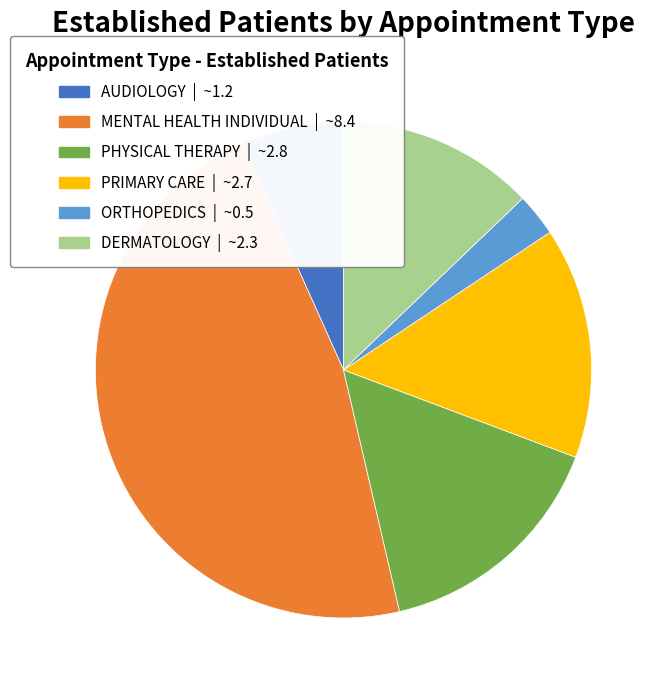

How many slices are in this pie chart?

6